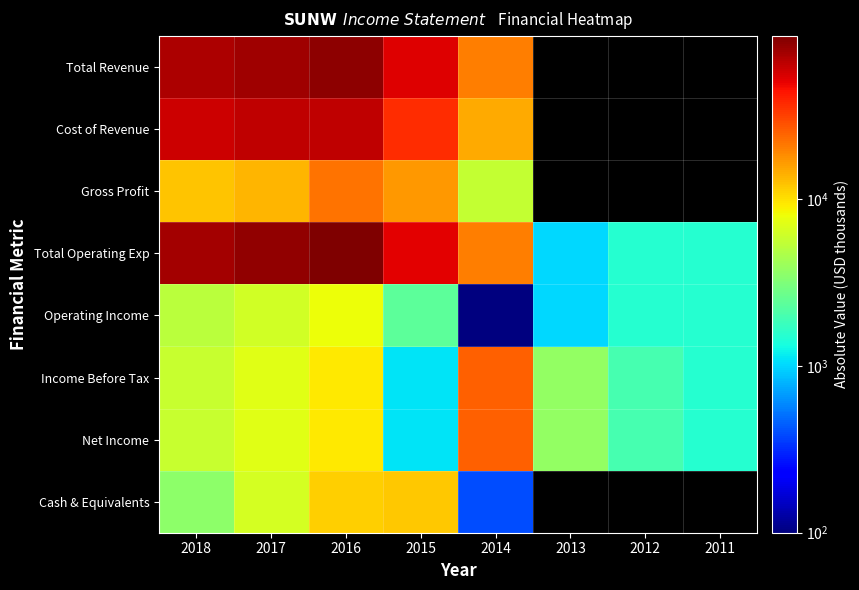

Which series has the largest total across all categories?

Total Operating Exp